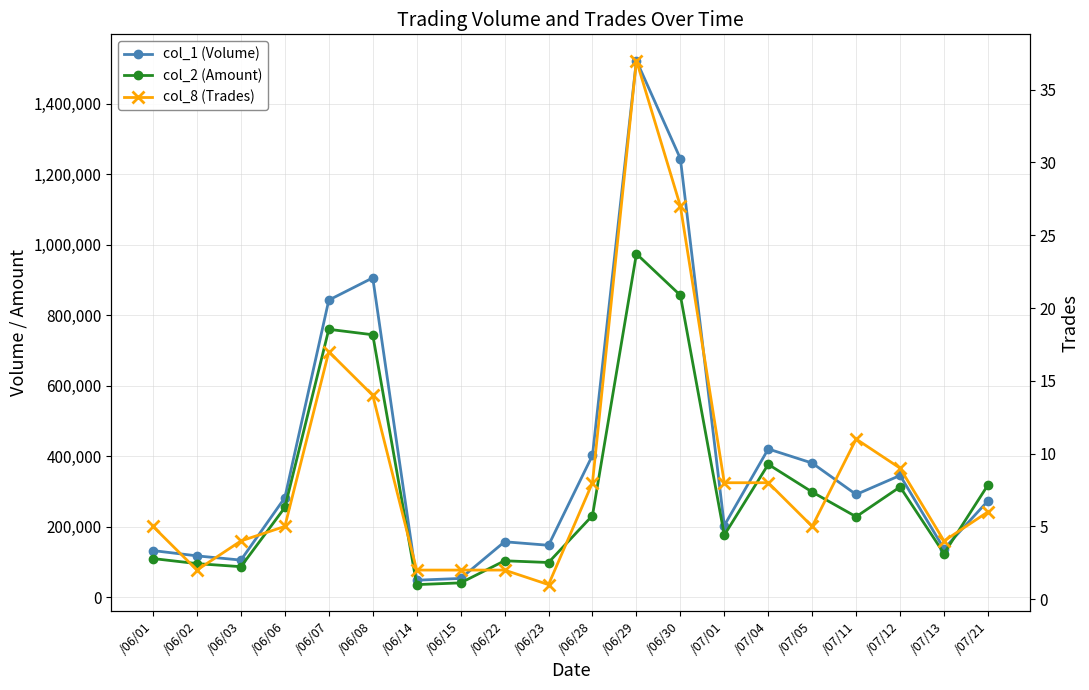

Which series changed the most between /06/22 and /07/12?

col_2 (Amount)